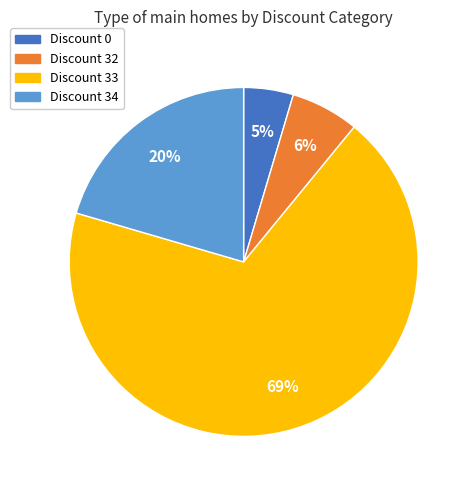

Is there a majority slice in this chart?

Yes